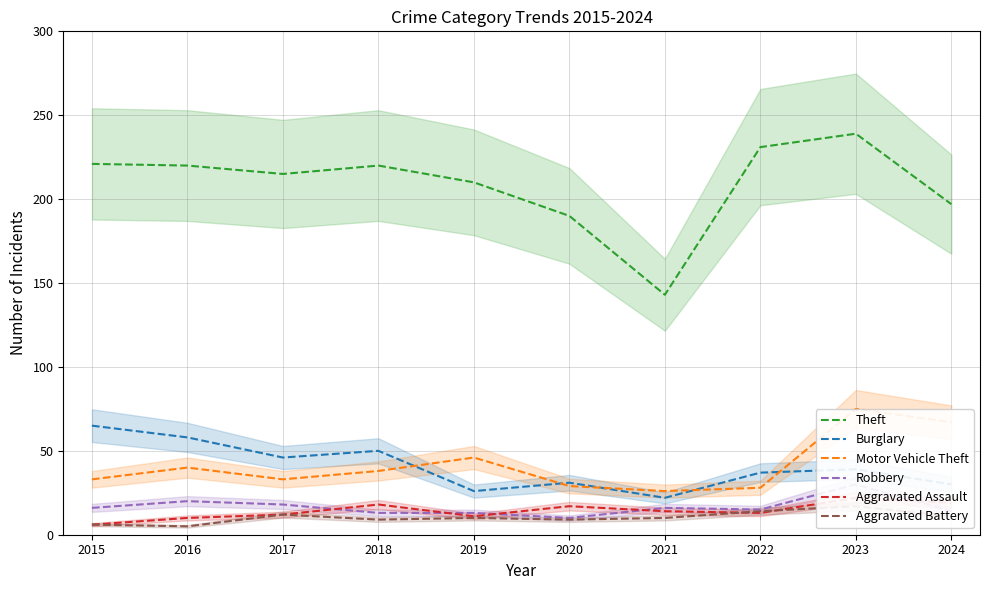

True or false: Motor Vehicle Theft and Aggravated Battery cross at least once.

False